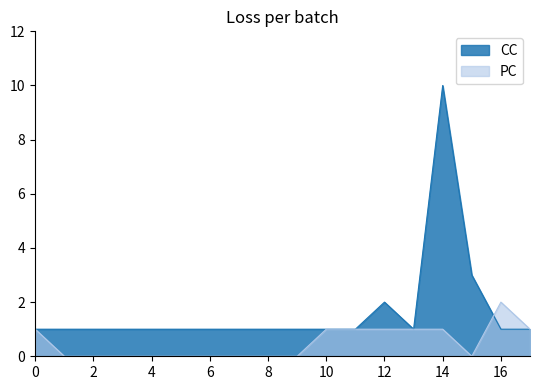

Which series has the largest total across all categories?

CC